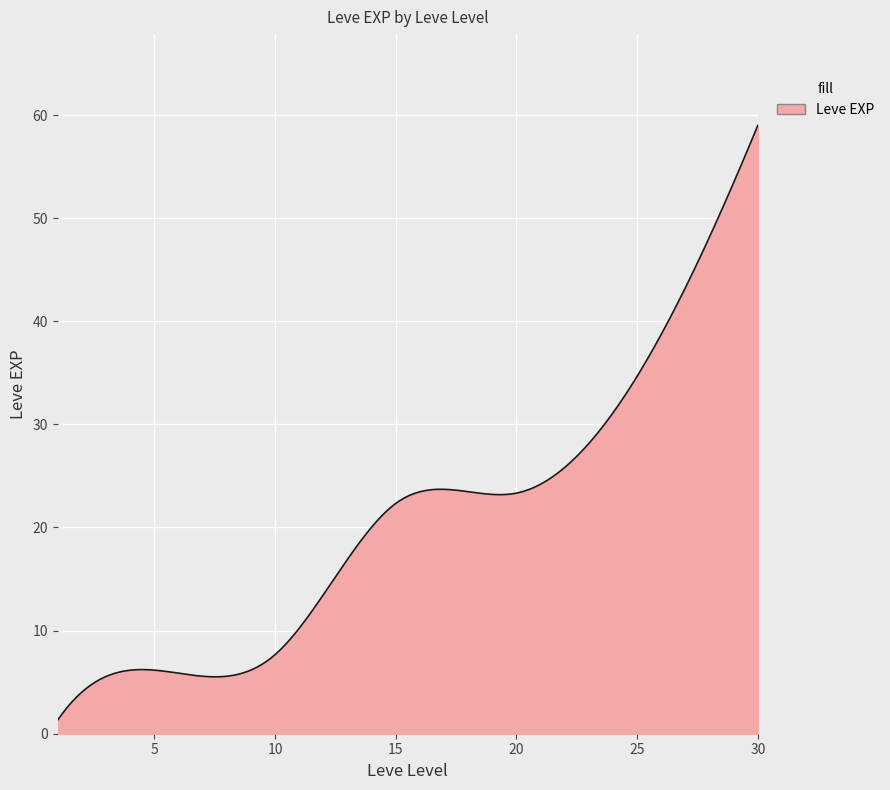

What is the difference between the maximum and minimum values?

57.7